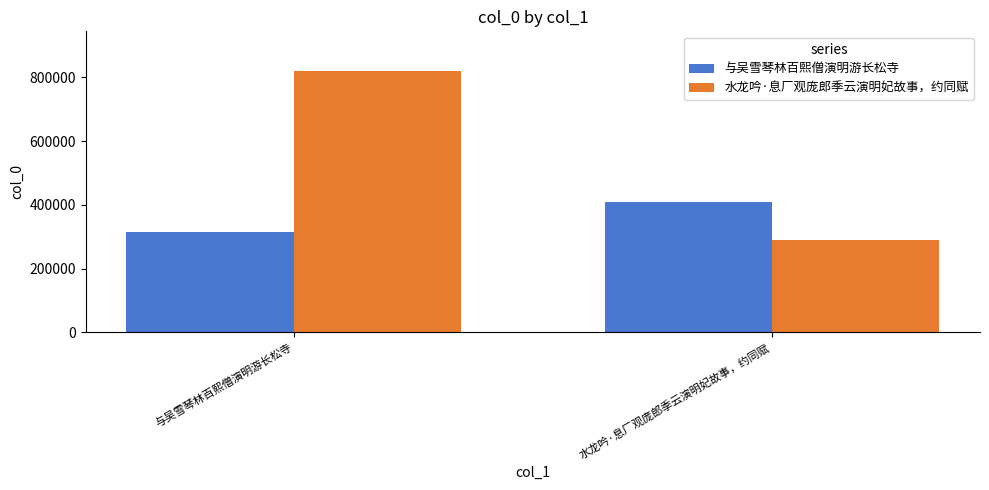

Reading left to right, extract all data points from this chart.

与吴雪琴林百熙僧演明游长松寺: 与吴雪琴林百熙僧演明游长松寺=314713	水龙吟·息厂观庞郎季云演明妃故事，约同赋=409909
水龙吟·息厂观庞郎季云演明妃故事，约同赋: 与吴雪琴林百熙僧演明游长松寺=820922	水龙吟·息厂观庞郎季云演明妃故事，约同赋=289859